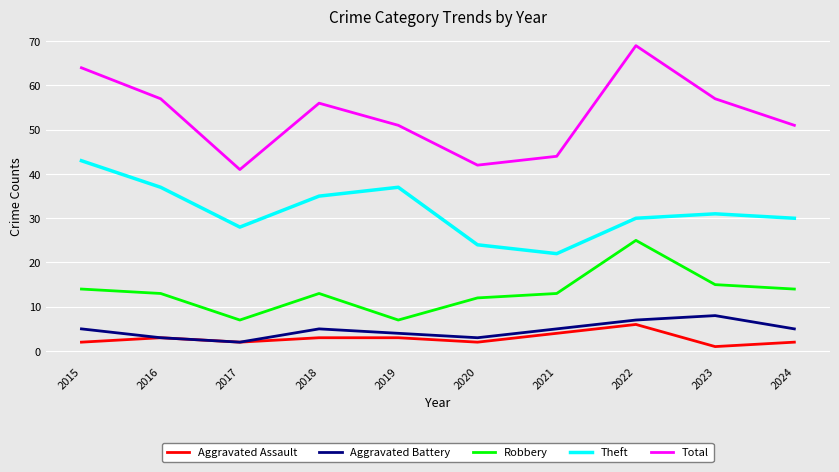

How many categories are shown in the chart?

10